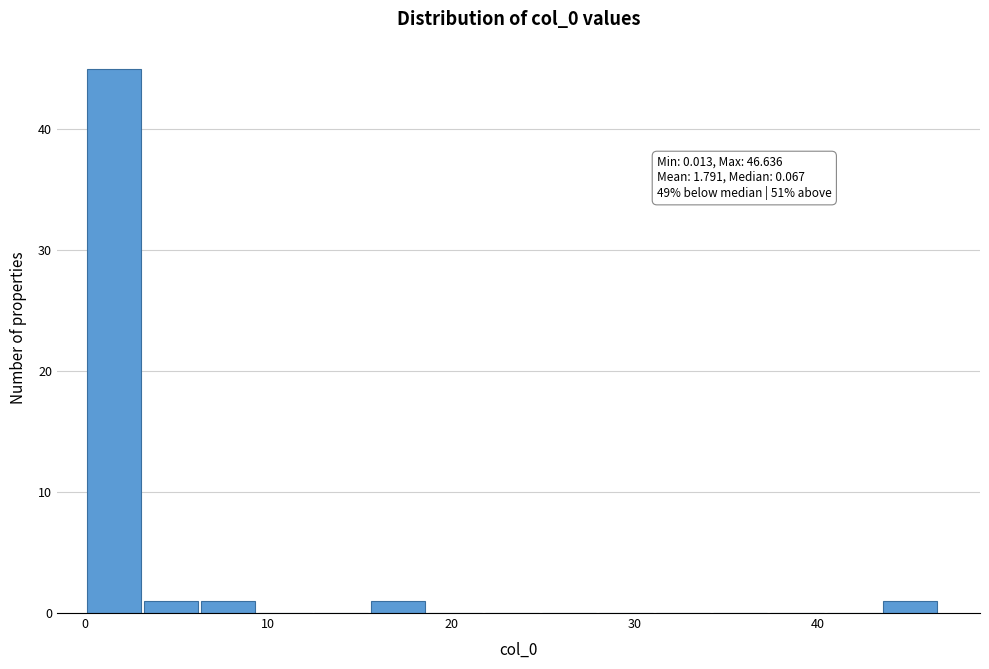

Read against the x-axis, roughly where is the centre of the tallest bar?

2